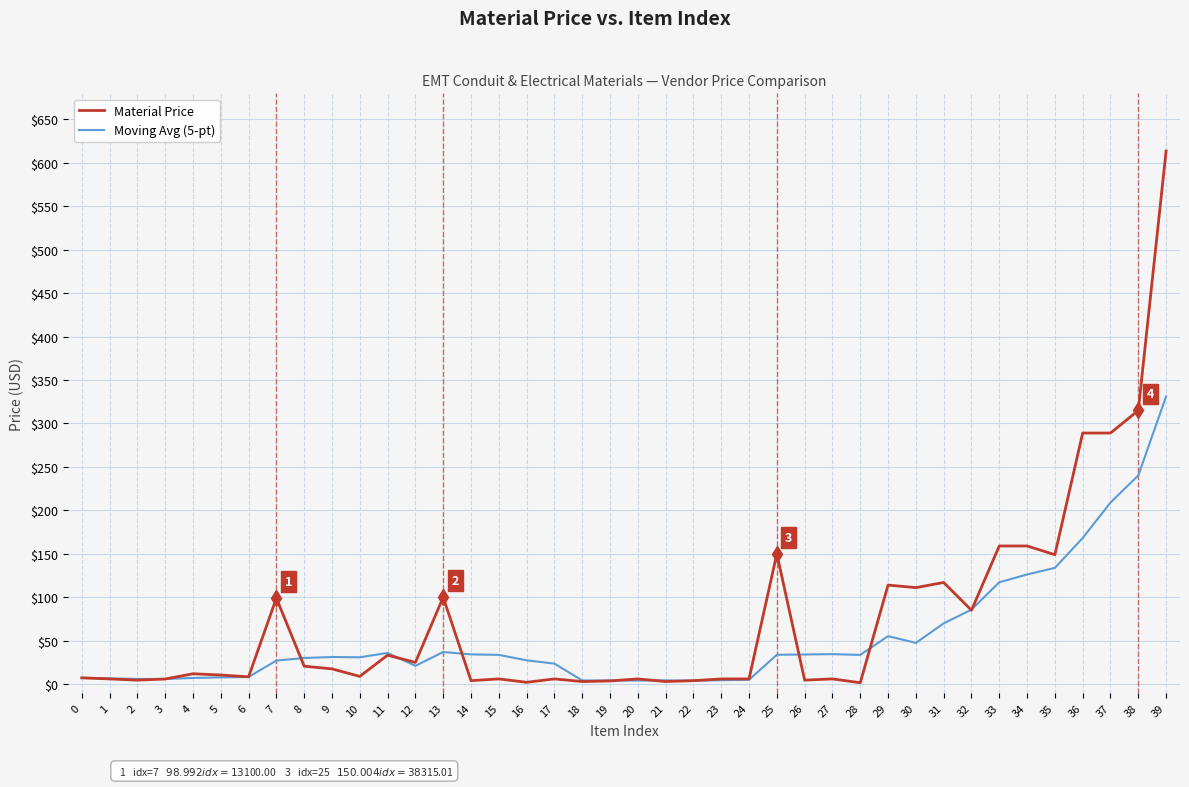

What is the greatest value displayed?

613.6